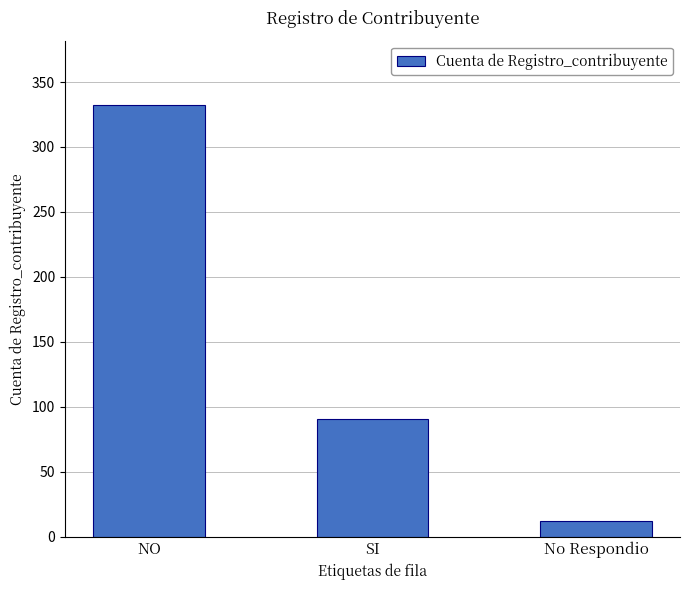

How many bars are there in total?

3